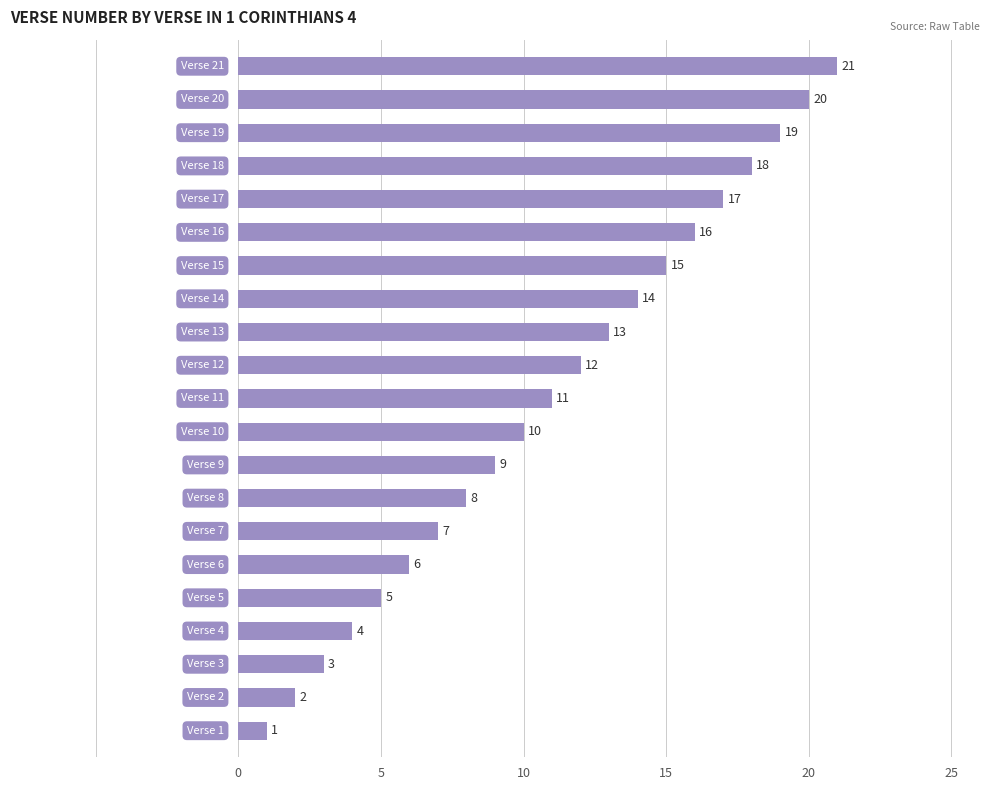

How many values are below 11?

10